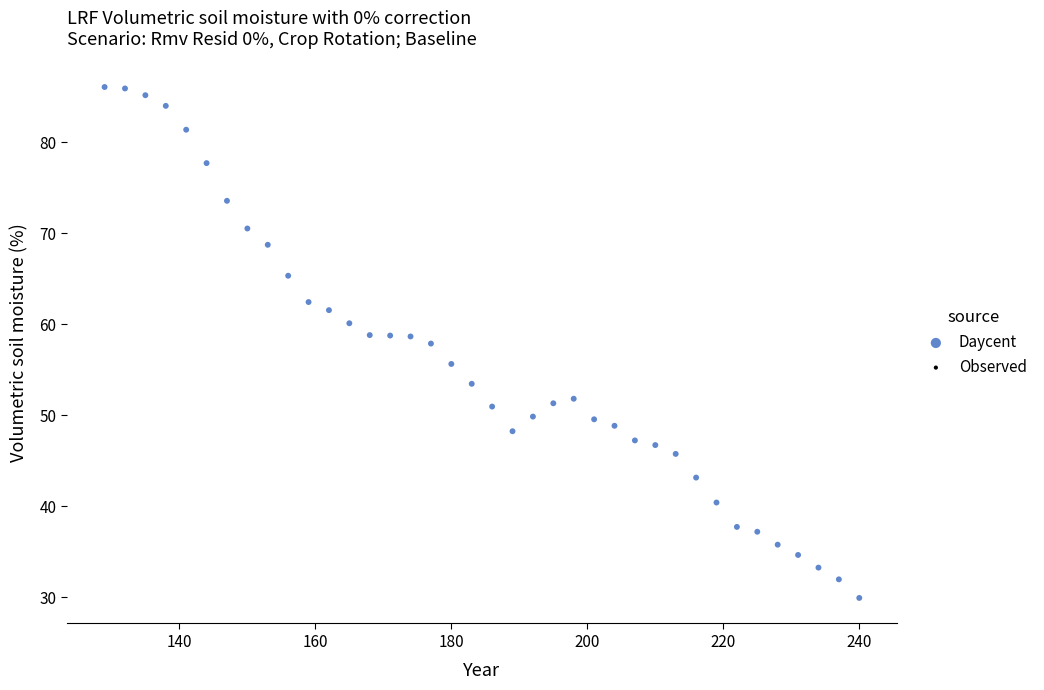

What is the range of Y values (max minus min)?

56.1